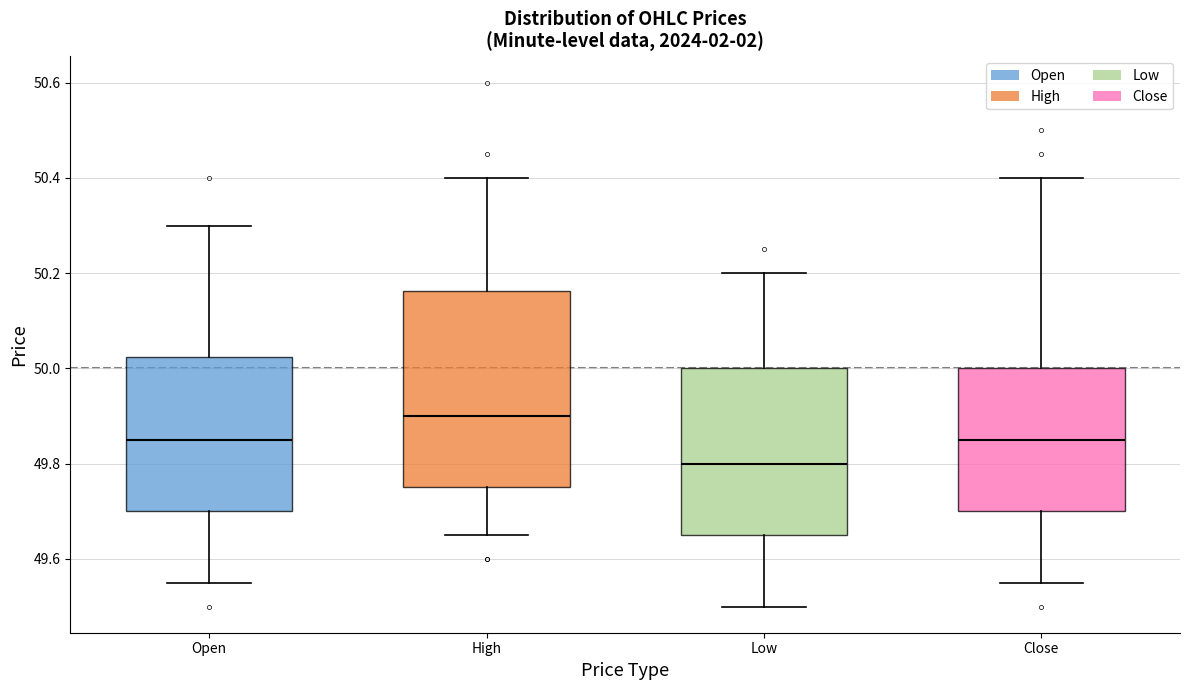

Where is the upper edge of the box for Close on the y-axis? The values are not printed on the chart, so give them approximately, as read against the axis.

50.00